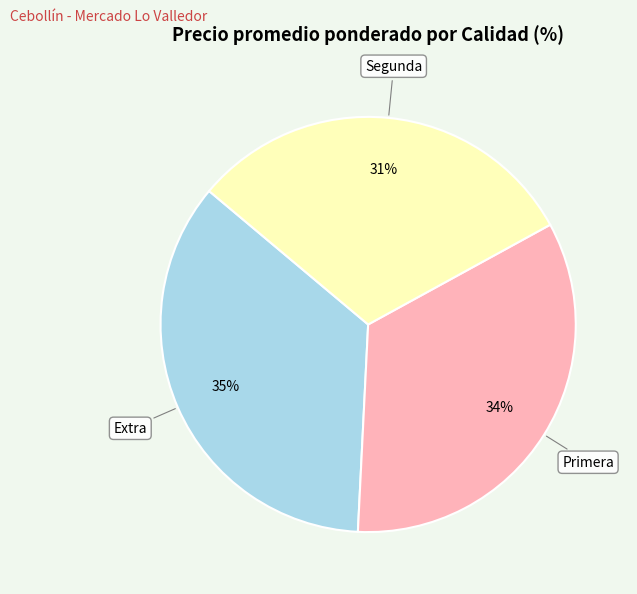

To the nearest percent, what is the difference between the largest and smallest slice percentages?

4%